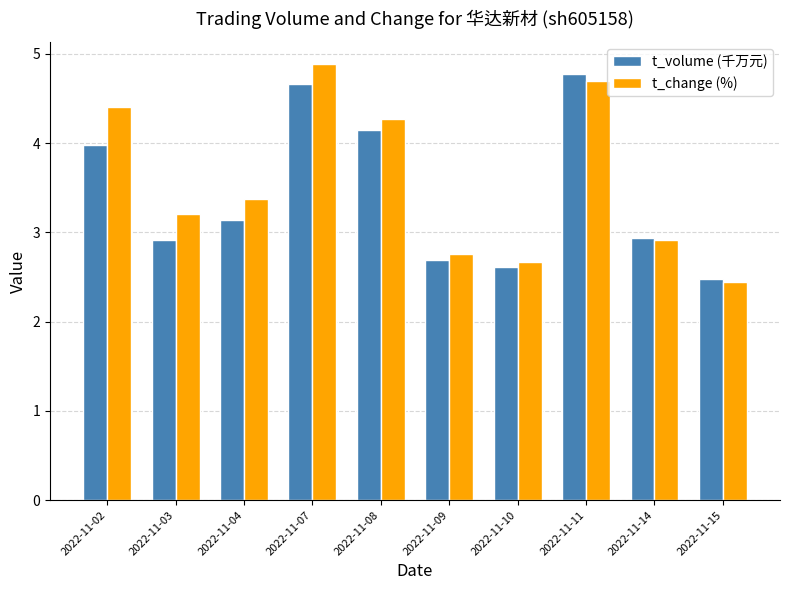

At how many categories does at least one series exceed 3?

6